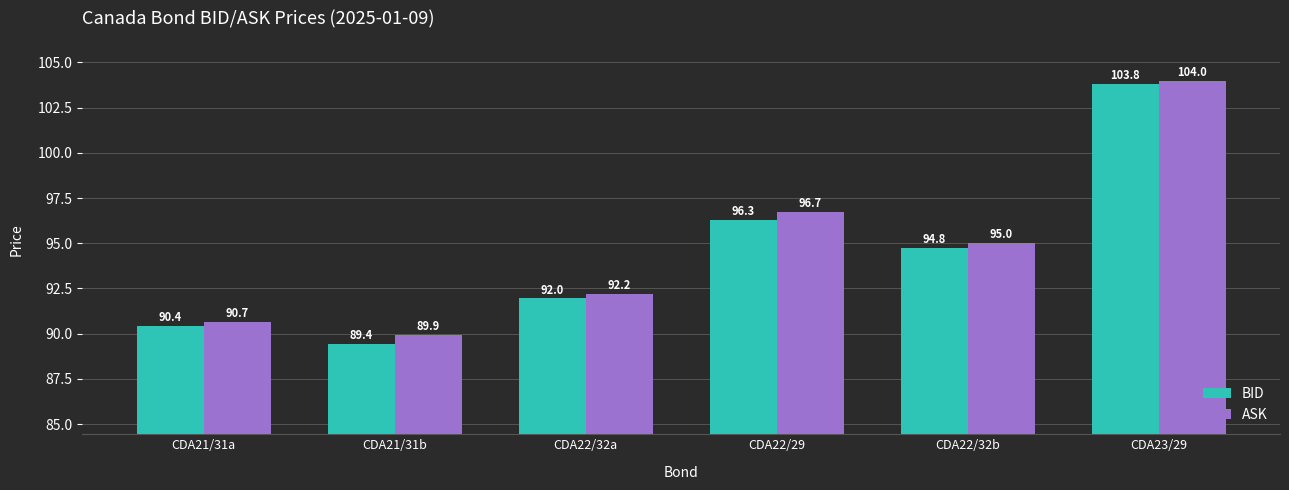

Reading left to right, extract all data points from this chart.

BID: CDA21/31a=90.4	CDA21/31b=89.4	CDA22/32a=92.0	CDA22/29=96.3	CDA22/32b=94.8	CDA23/29=103.8
ASK: CDA21/31a=90.7	CDA21/31b=89.9	CDA22/32a=92.2	CDA22/29=96.7	CDA22/32b=95.0	CDA23/29=104.0